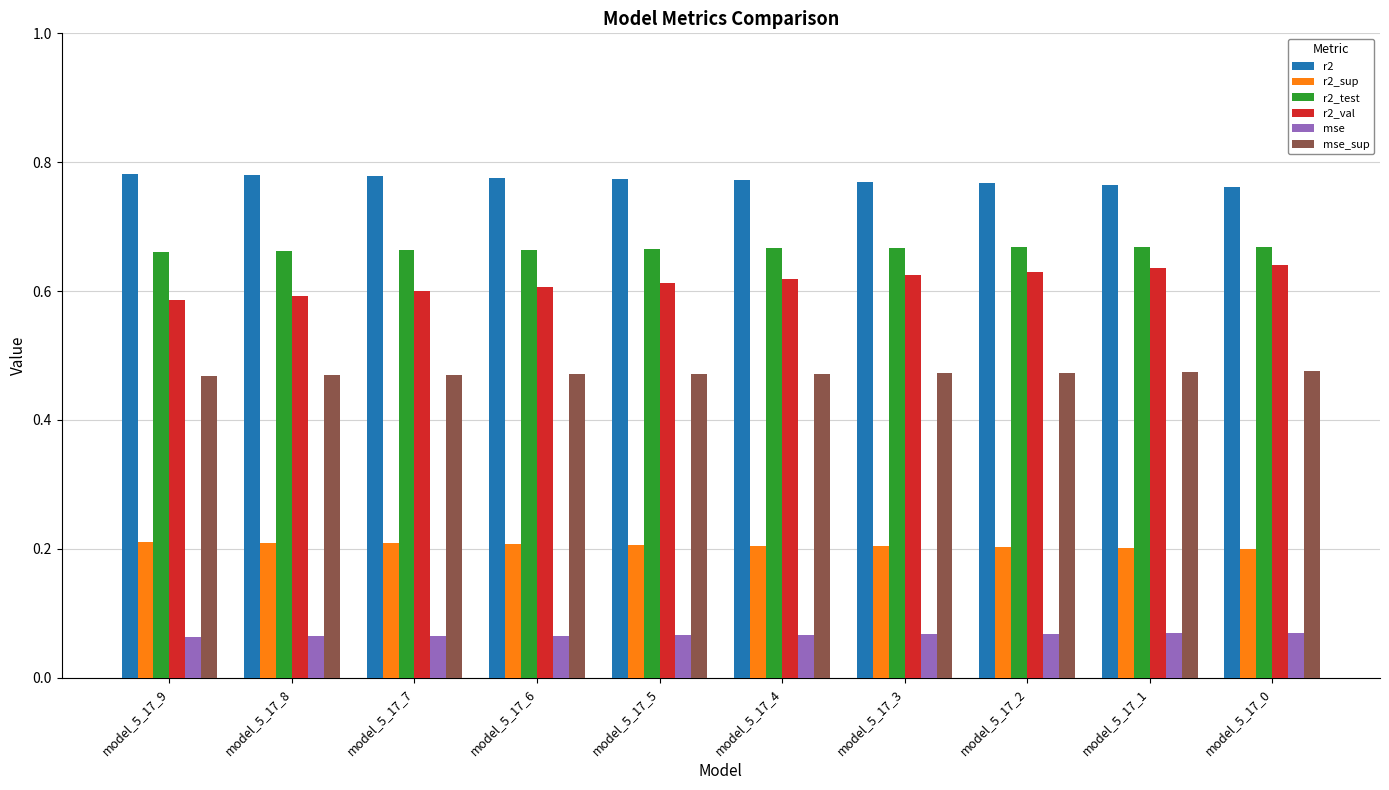

Does the chart contain stacked bars?

No